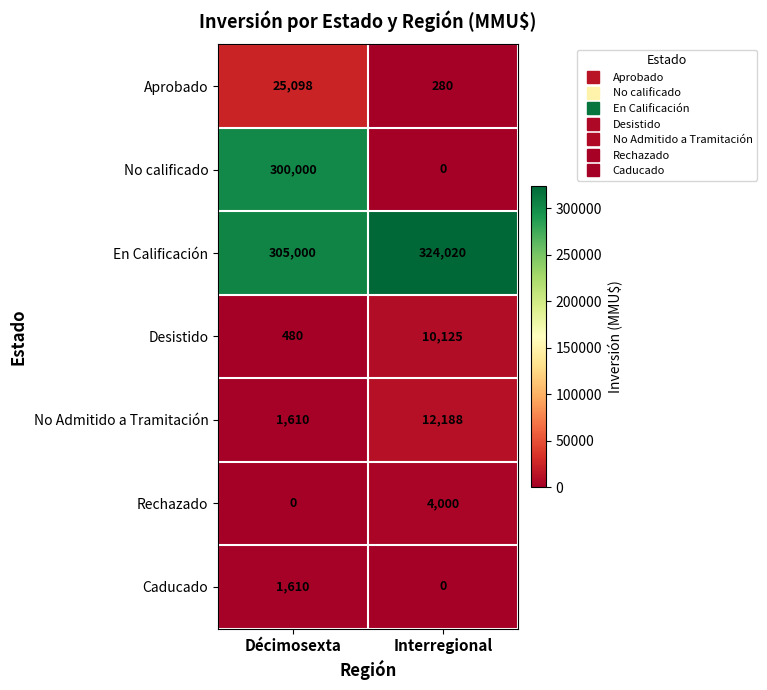

Rank the series by their maximum value, from highest to lowest.

En Calificación, No calificado, Aprobado, No Admitido a Tramitación, Desistido, Rechazado, Caducado